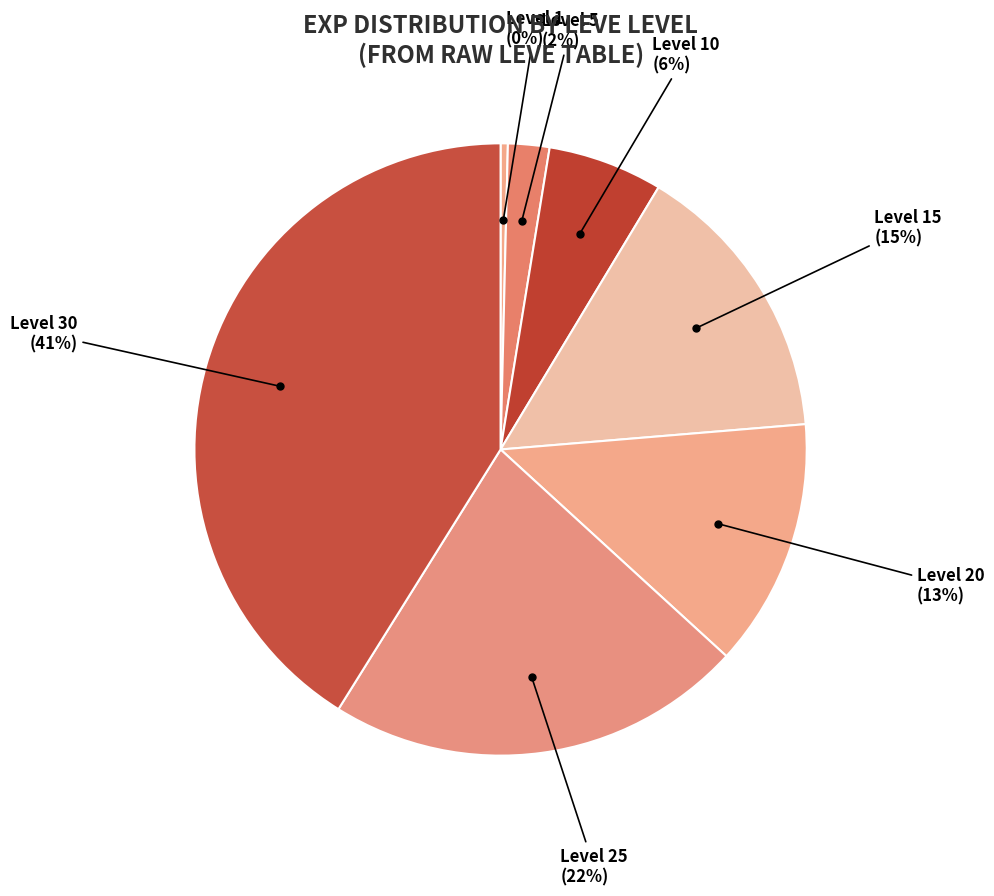

Rank the categories by value from lowest to highest.

Level 1, Level 5, Level 10, Level 20, Level 15, Level 25, Level 30